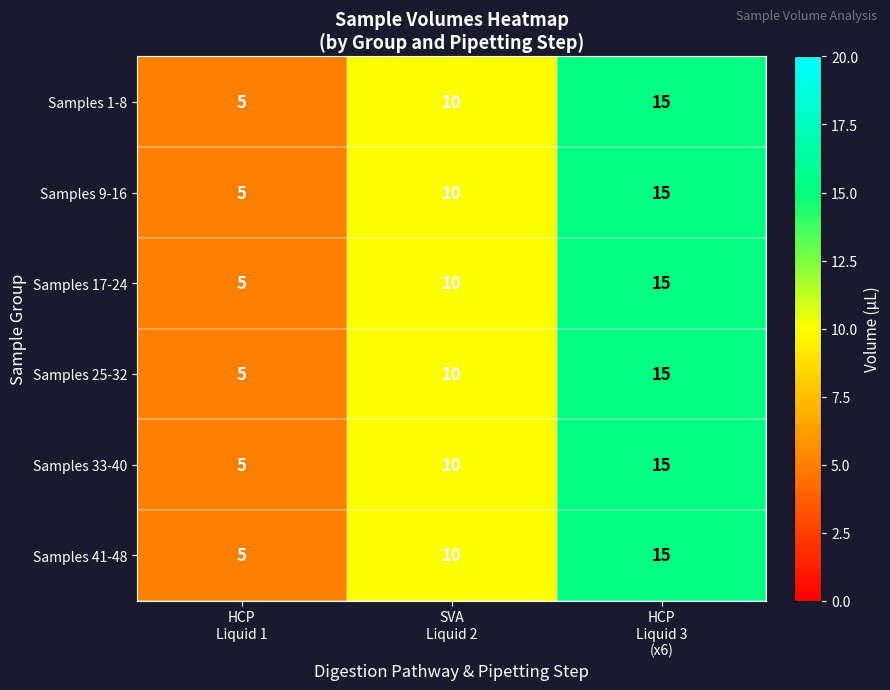

What is the difference between the maximum and minimum values in the Samples 25-32 series?

10